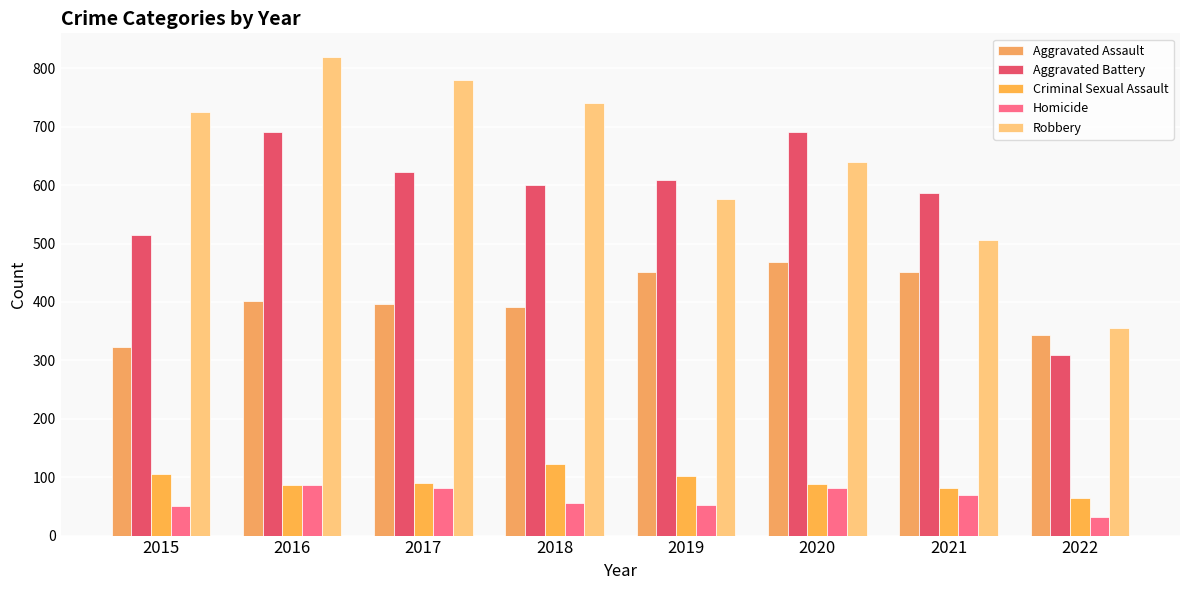

Which category has the highest value across all series?

2016